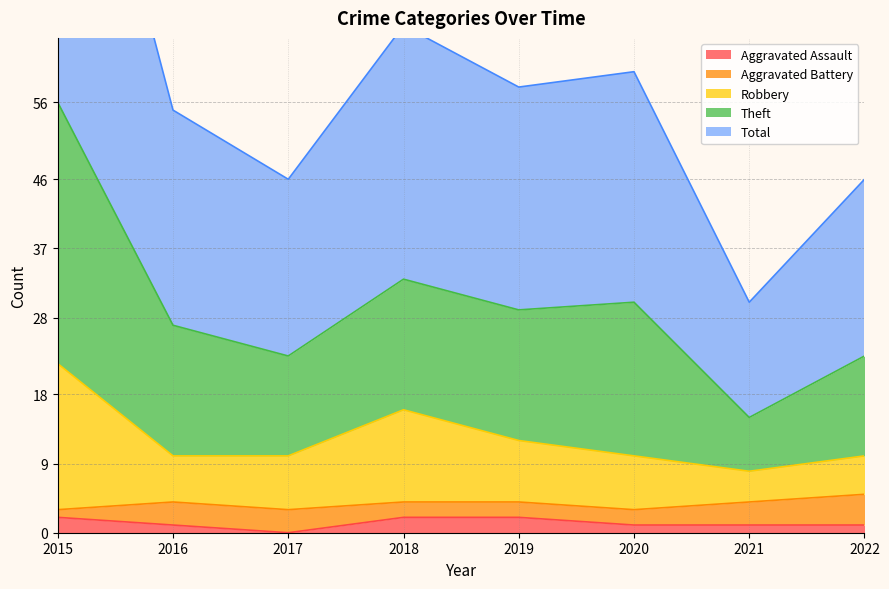

Rank the categories by Aggravated Assault value from highest to lowest.

2015, 2018, 2019, 2016, 2020, 2021, 2022, 2017